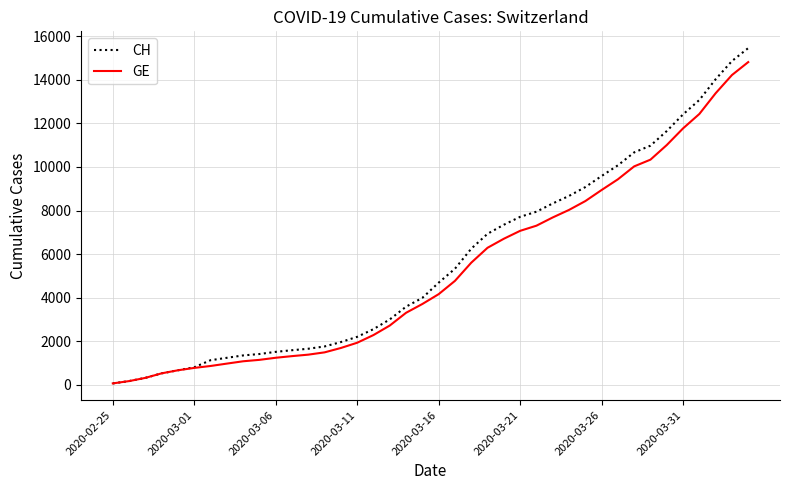

What is the greatest value displayed?

15450